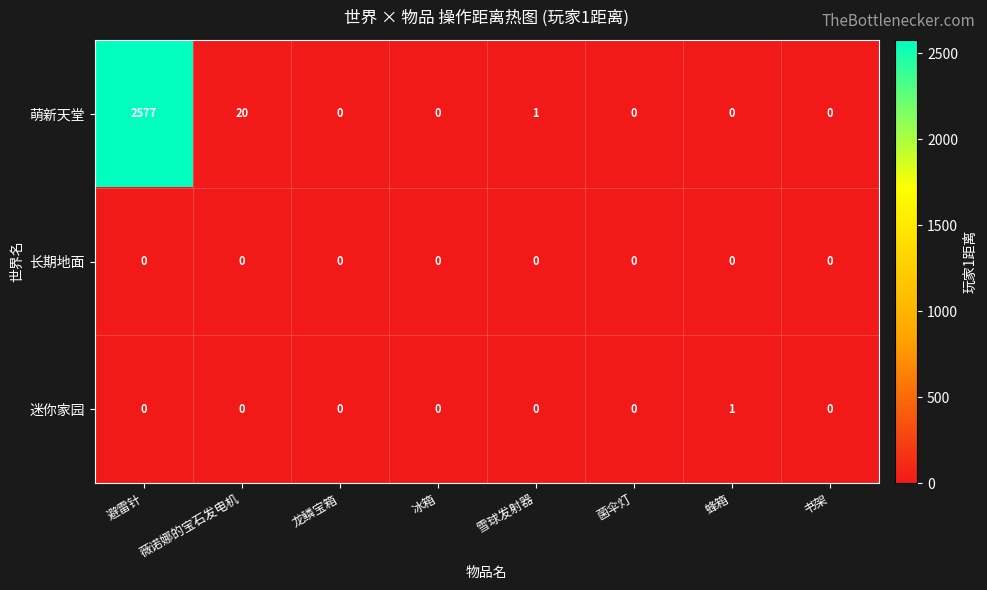

What is the spread (max minus min) of values at 雪球发射器?

1